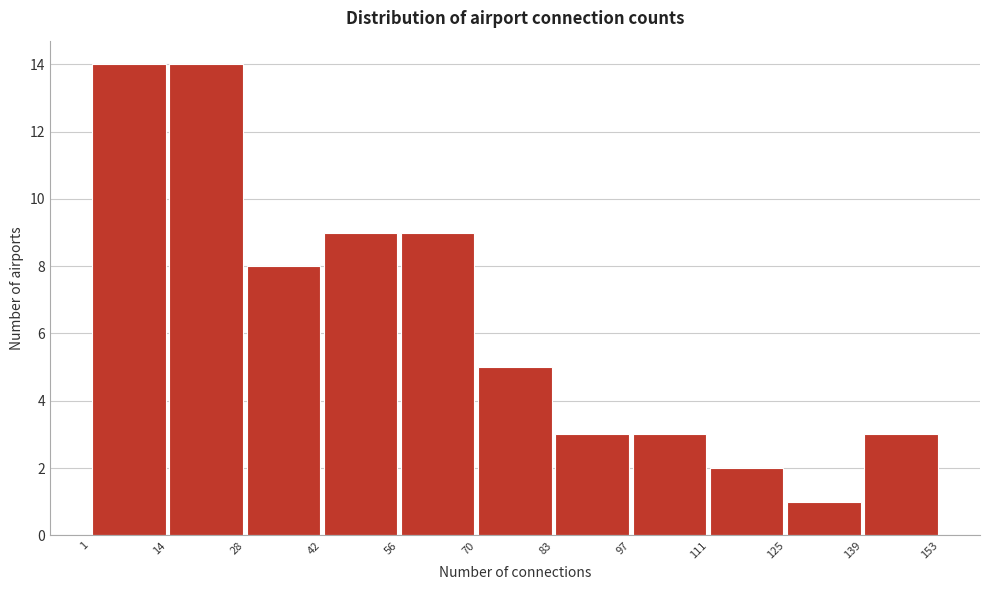

Reading left to right, list every bar in this chart as the range it spans on the x-axis followed by its height. The values are not printed on the chart, so give them approximately, as read against the axis.

1 to 14: 14
14 to 28: 14
28 to 42: 8
42 to 56: 9
56 to 70: 9
70 to 83: 5
83 to 97: 3
97 to 111: 3
111 to 125: 2
125 to 139: 1
139 to 153: 3